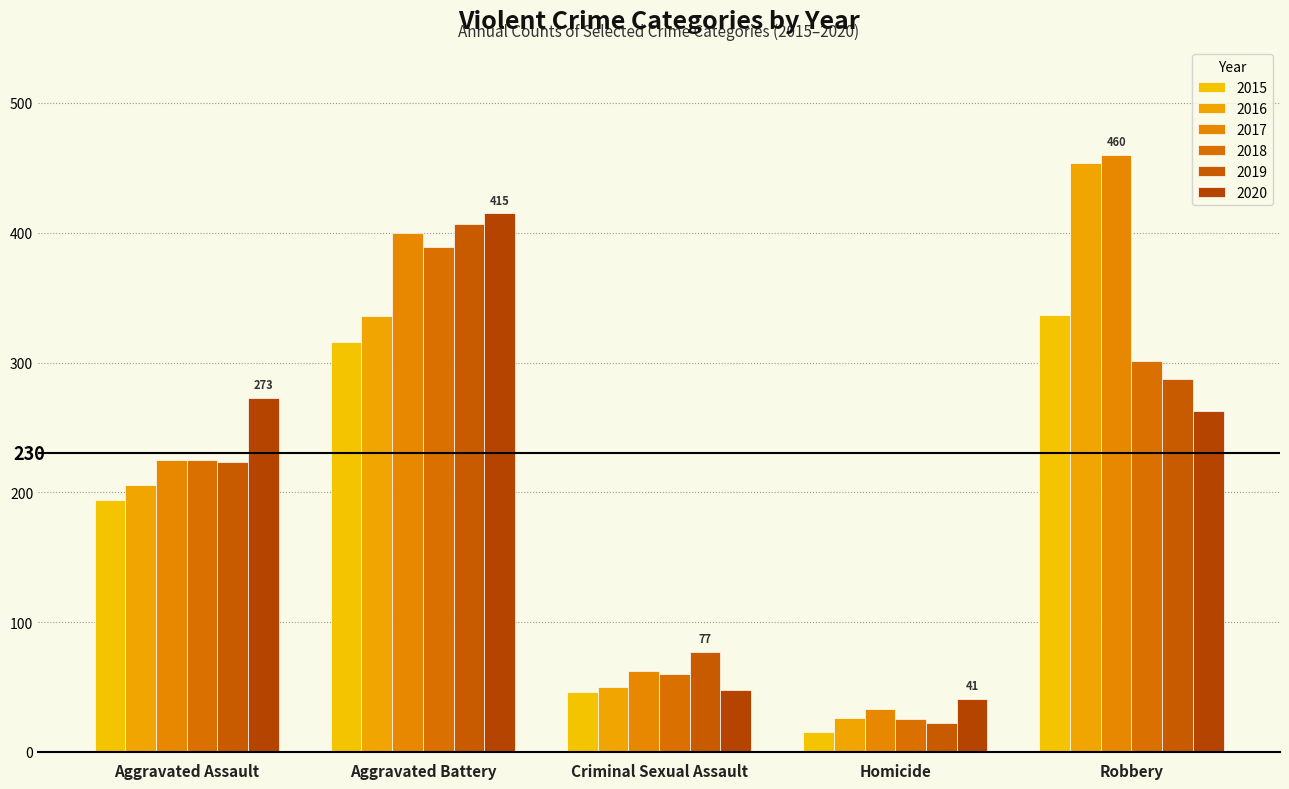

What is the label of the 5th bar from the left?

Robbery